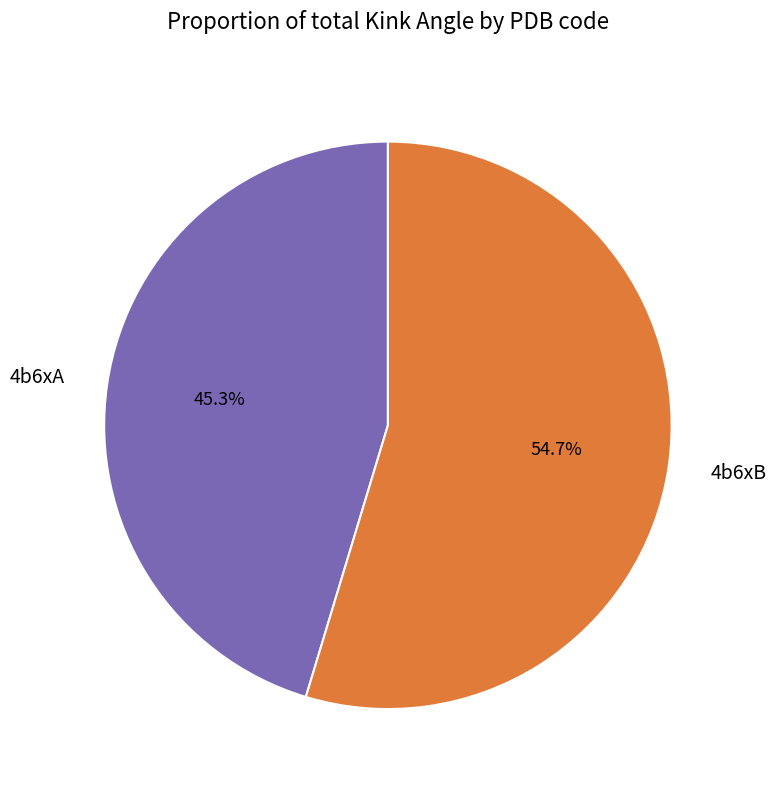

How many slices are in this pie chart?

2